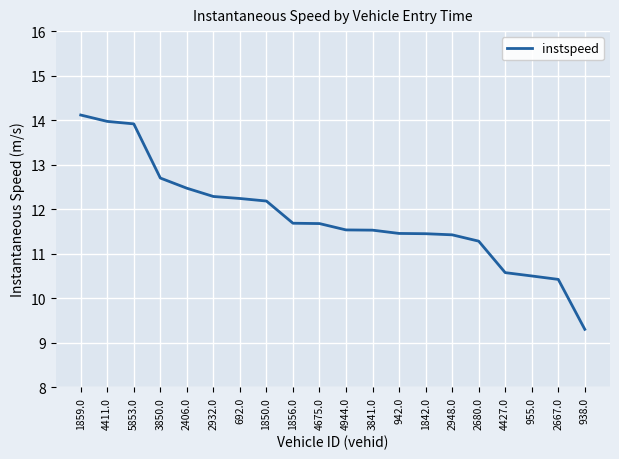

Read the value at 4427.0.

10.6